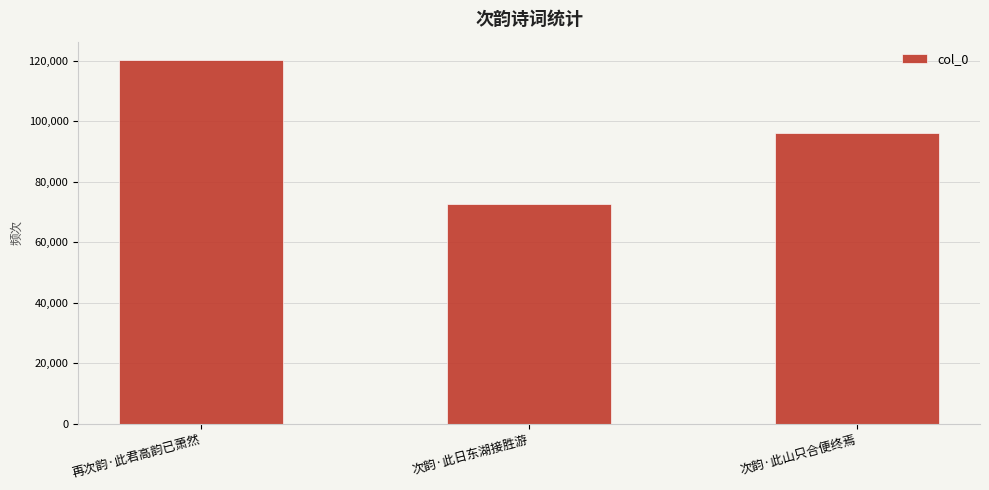

What position from the left is 再次韵·此君高韵已萧然?

1